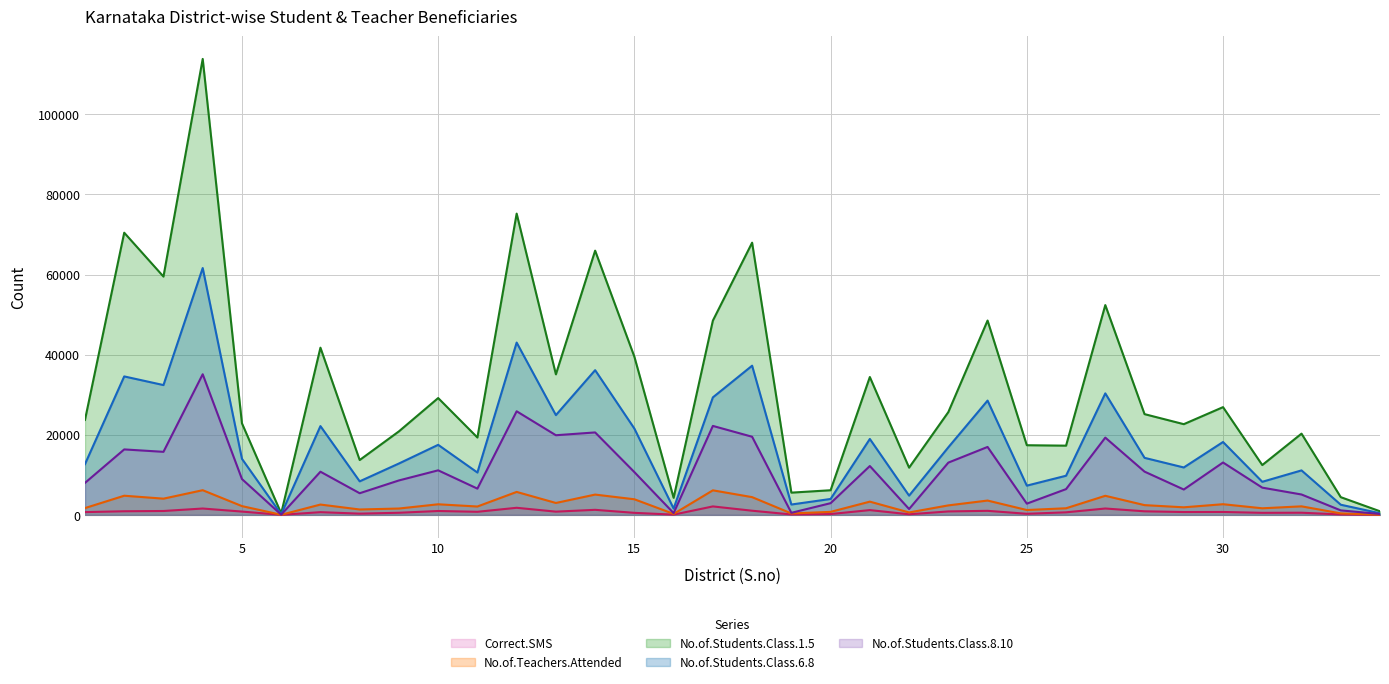

What is the difference between the No.of.Students.Class.8.10 values at 32 and 12?

20776